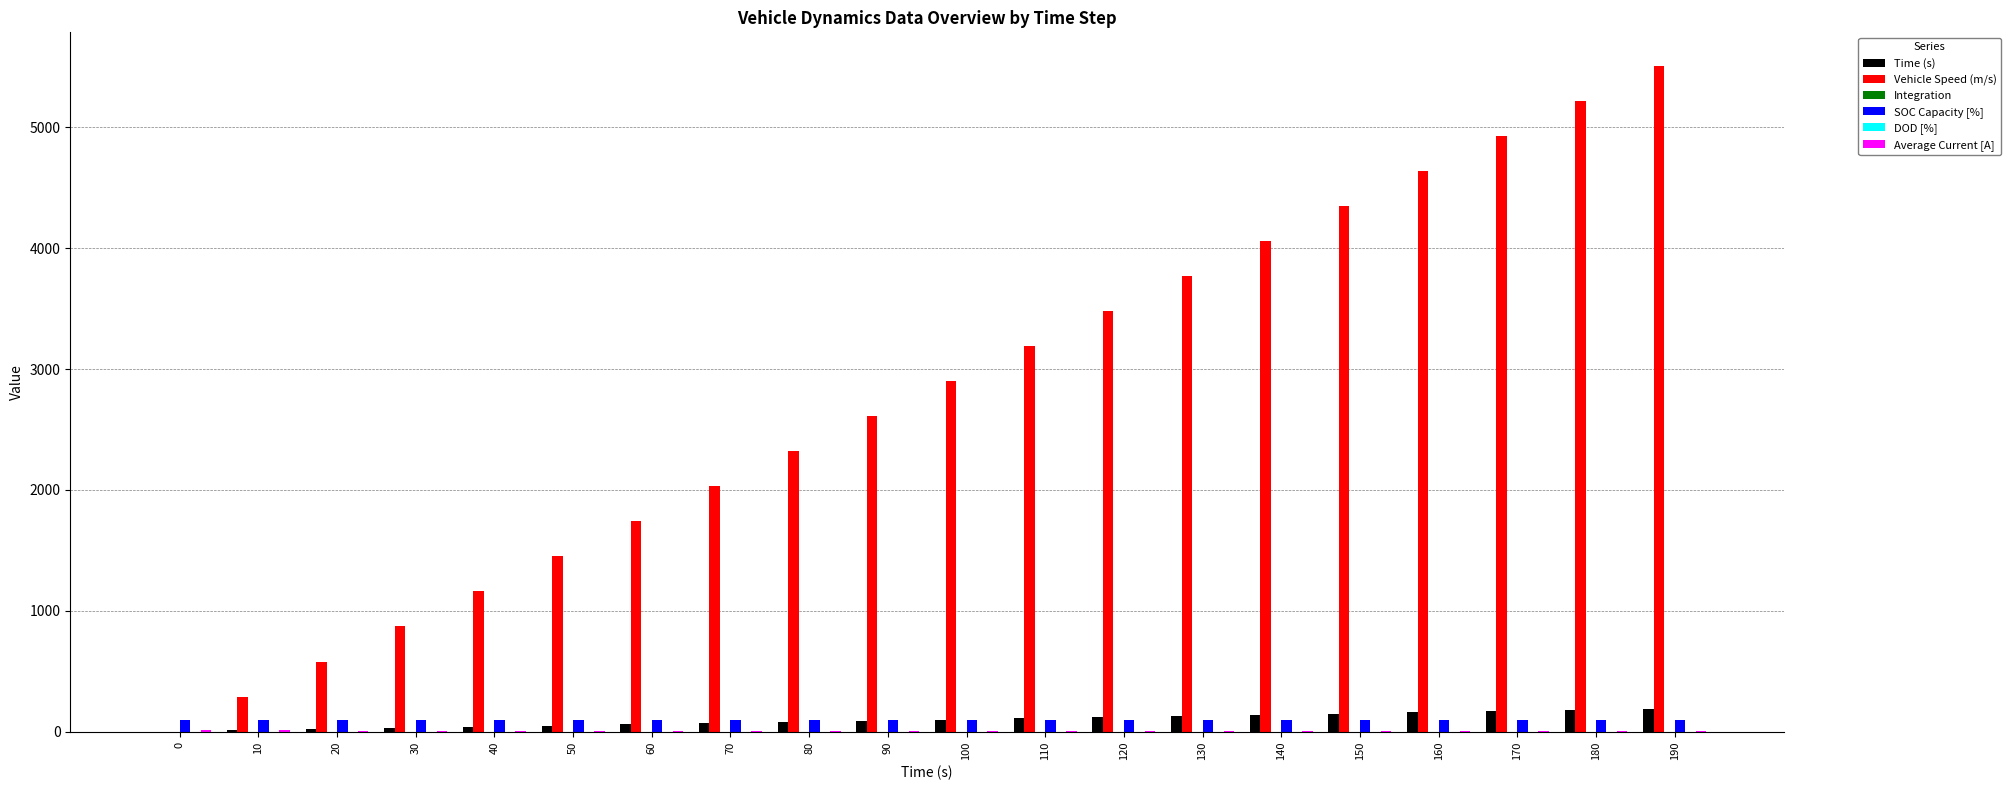

Which series has the largest total across all categories?

Vehicle Speed (m/s)